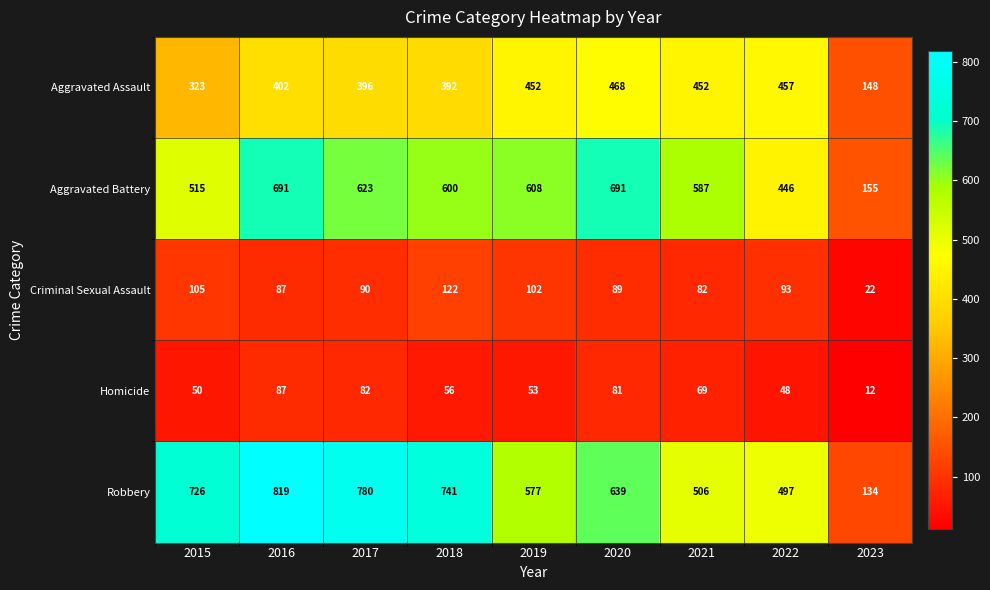

What is the maximum value shown in the chart?

819